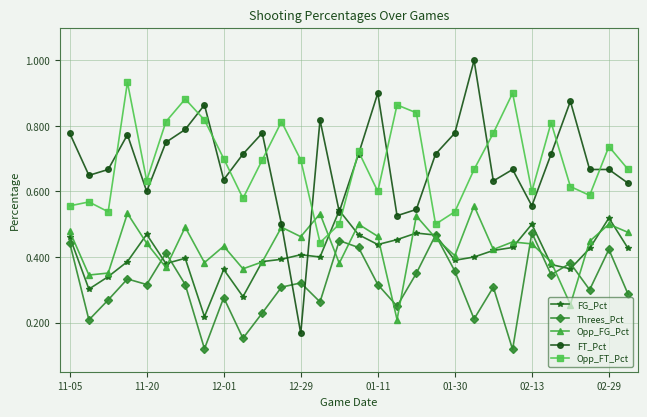

Which series has the largest range (max minus min)?

FT_Pct